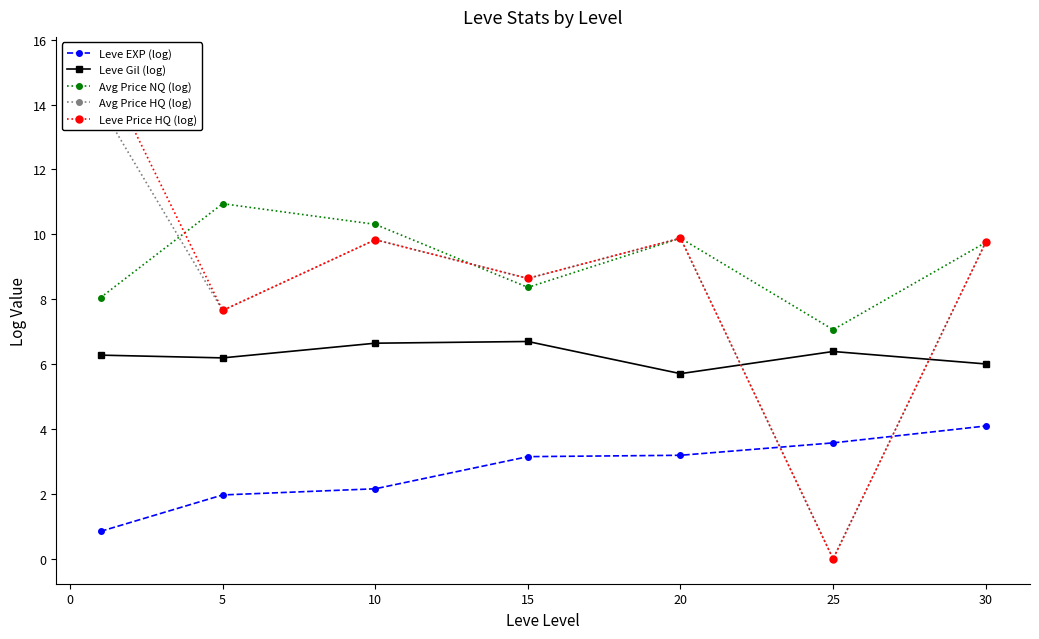

True or false: Avg Price NQ (log) and Leve Price HQ (log) intersect in this chart.

True